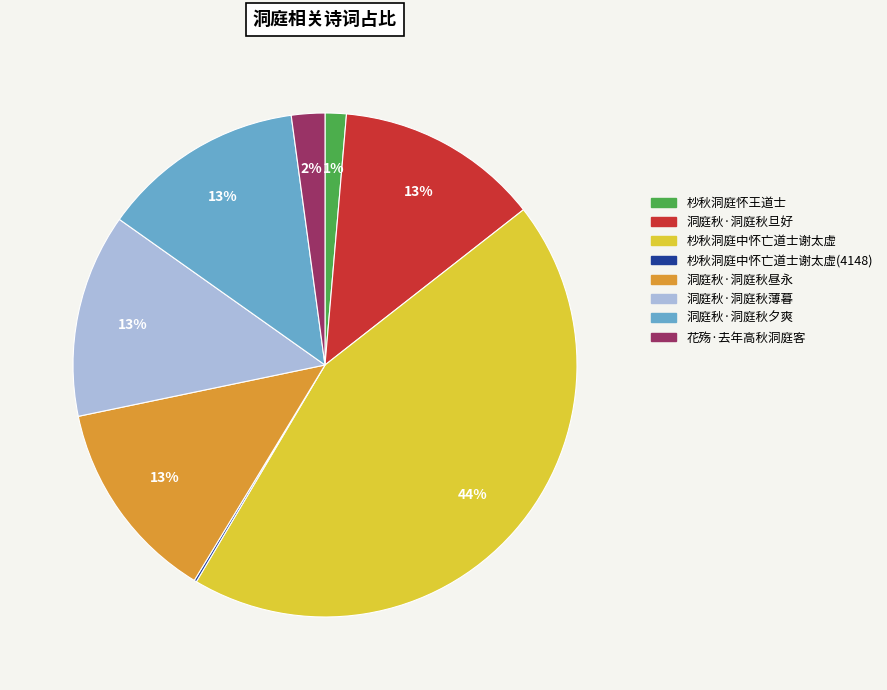

To the nearest percent, what is the combined percentage of 洞庭秋·洞庭秋夕爽 and 花殇·去年高秋洞庭客?

15%